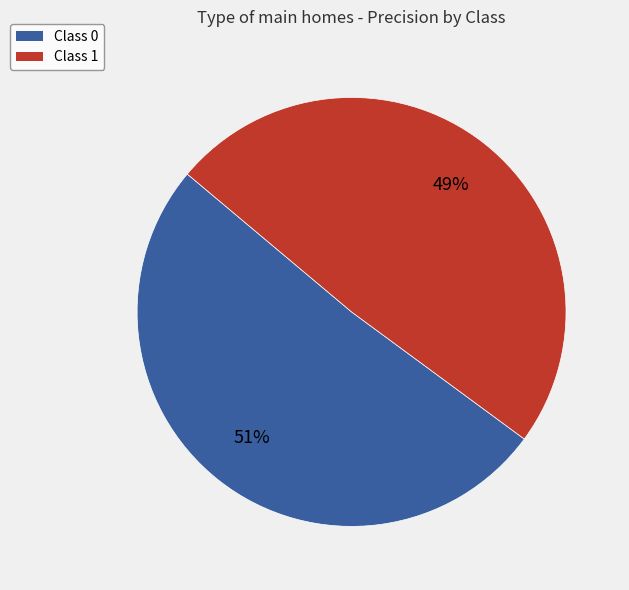

To the nearest percent, what portion does Class 1 represent?

49%